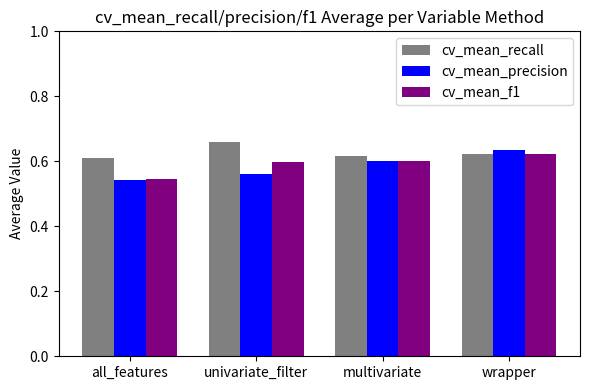

At which label is cv_mean_f1 closest to 0?

all_features